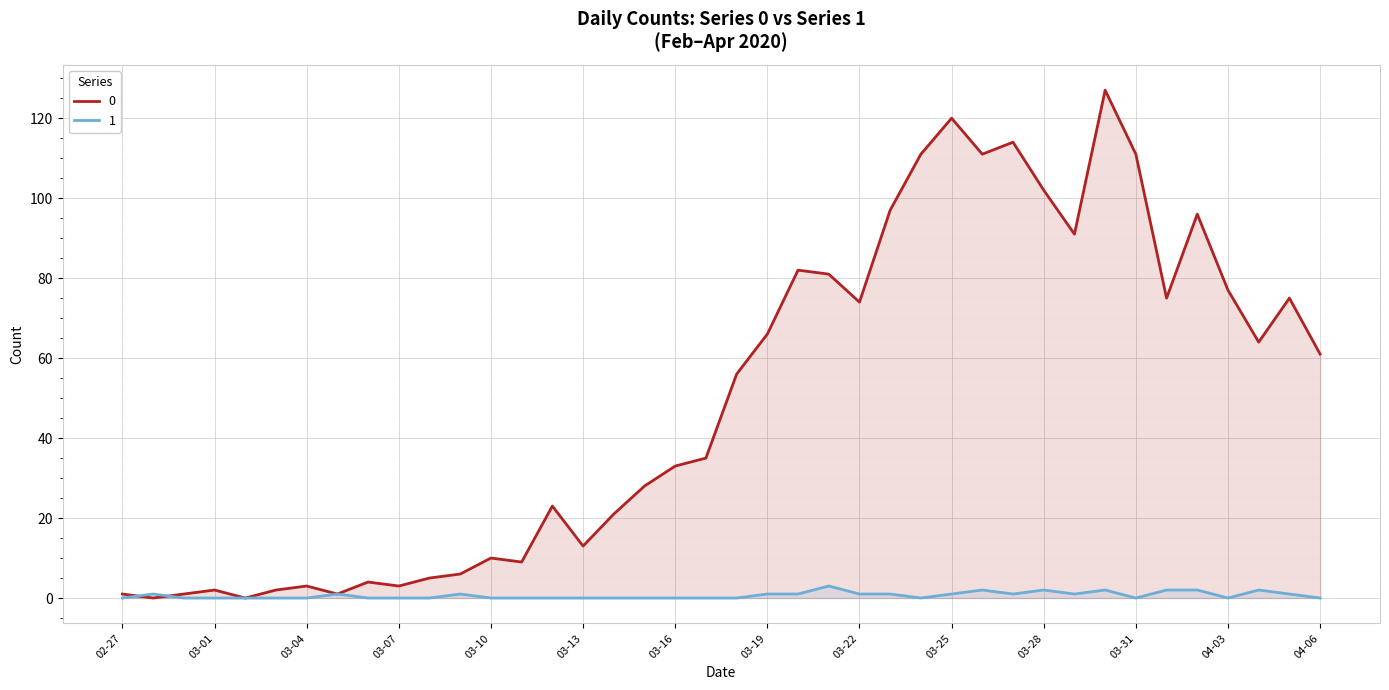

How many lines are shown in the chart?

2